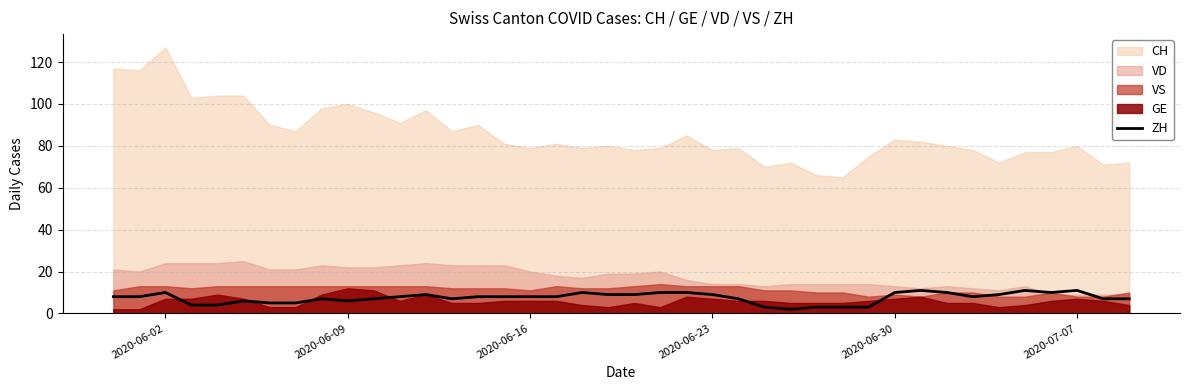

What is the maximum value for ZH?

11